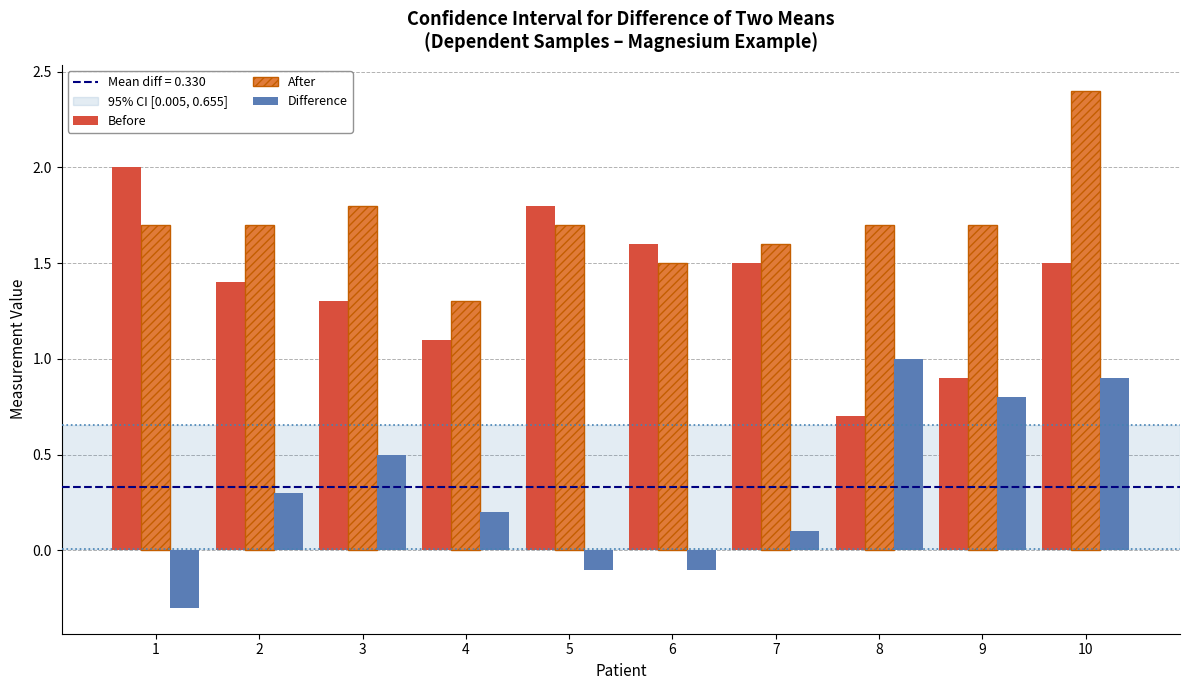

What is the value of the Before bar at the 6th from the left?

1.6